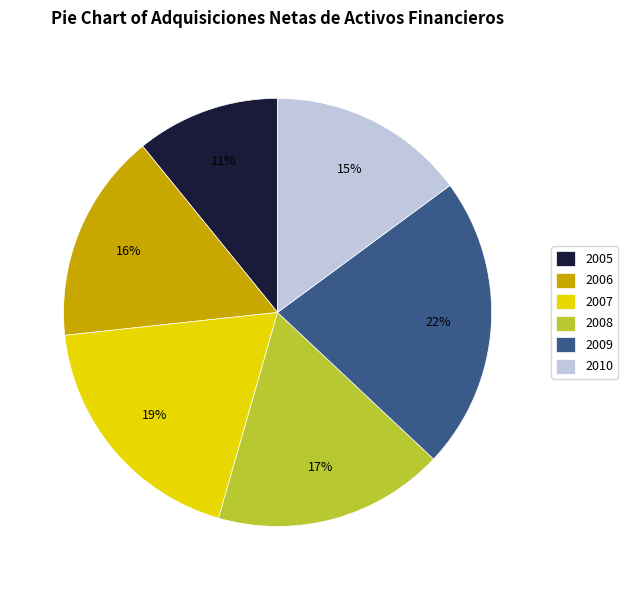

What is the ratio of the value at 2005 to the value at 2009?

0.5